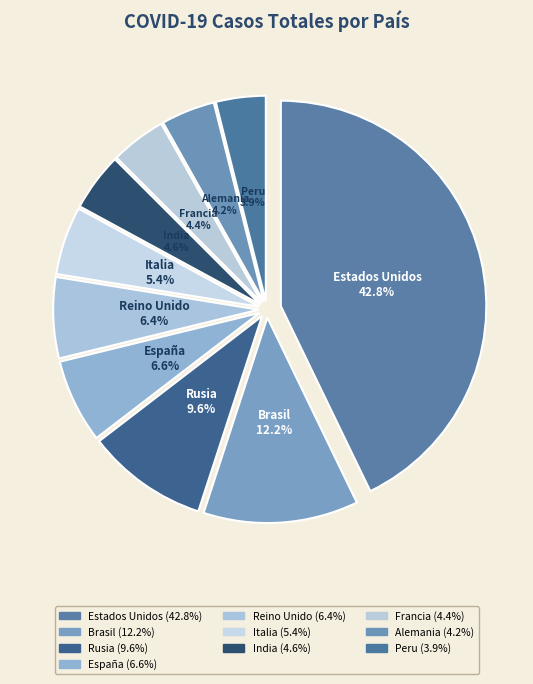

To the nearest percent, what portion does Reino Unido represent?

6%